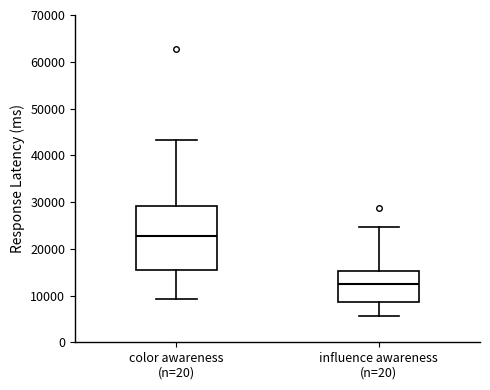

Reading left to right, read every box against the y-axis: the position of its median line, the range the box covers, and the ends of its whiskers. The values are not printed on the chart, so give them approximately, as read against the axis.

color awareness (n=20): median 23000, box 15000 to 29000, whiskers 9000 to 43000
influence awareness (n=20): median 12000, box 9000 to 15000, whiskers 6000 to 25000